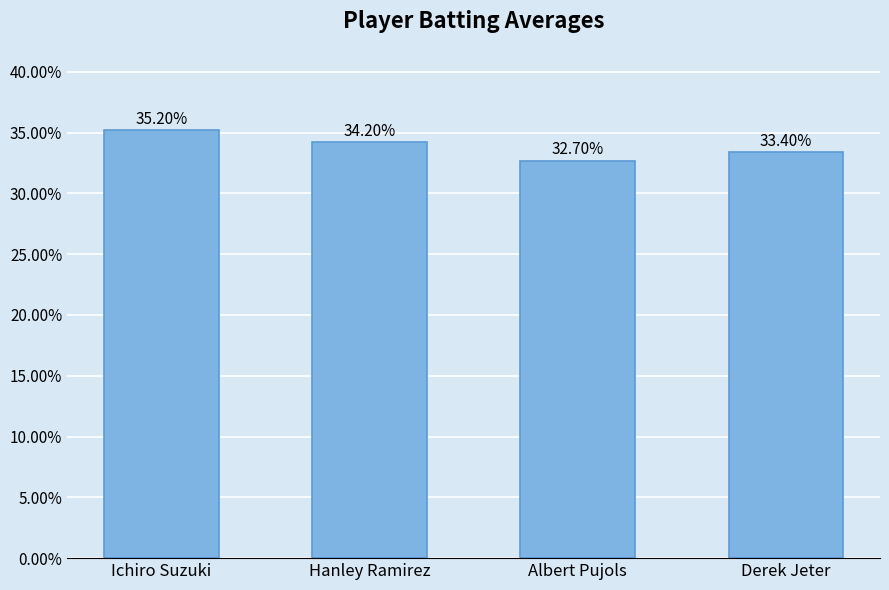

Is it true that the value at Ichiro Suzuki is 0.5?

False